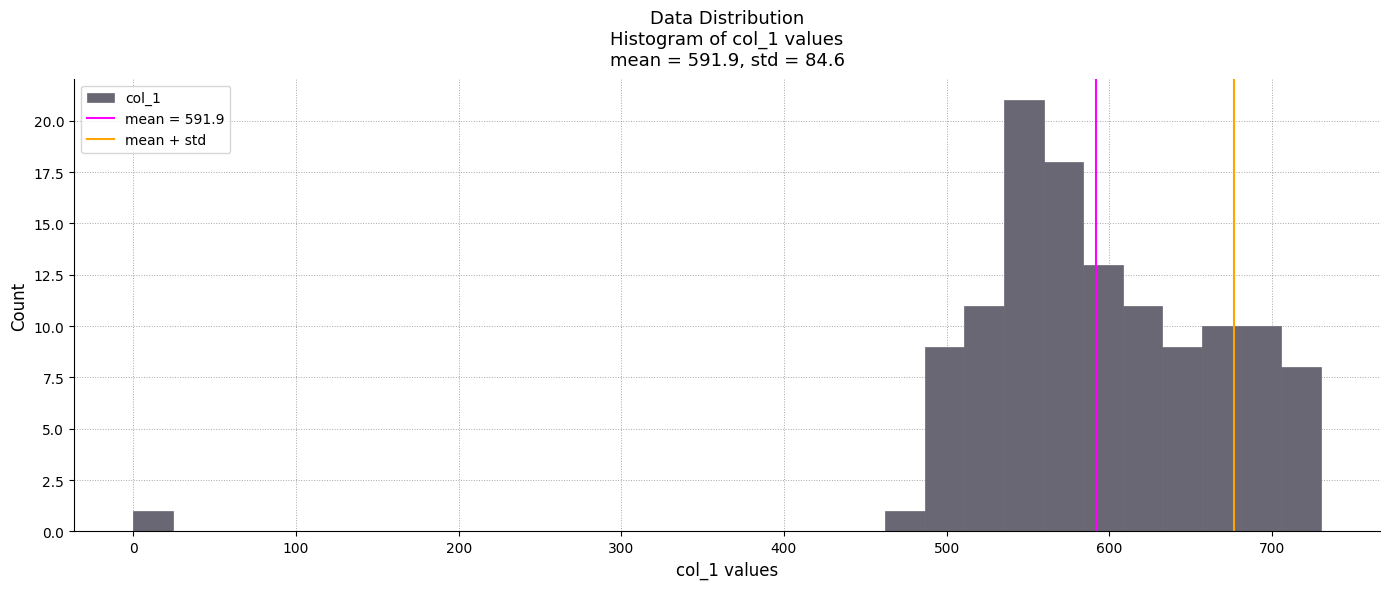

Read against the x-axis, roughly where is the centre of the tallest bar?

550